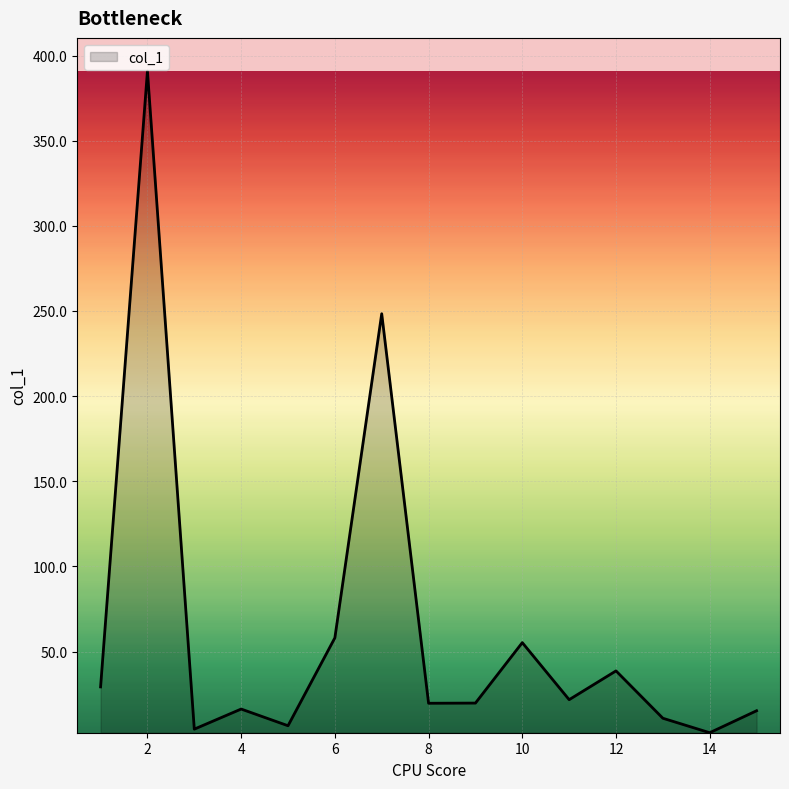

What is the difference between the maximum and minimum values?

388.4